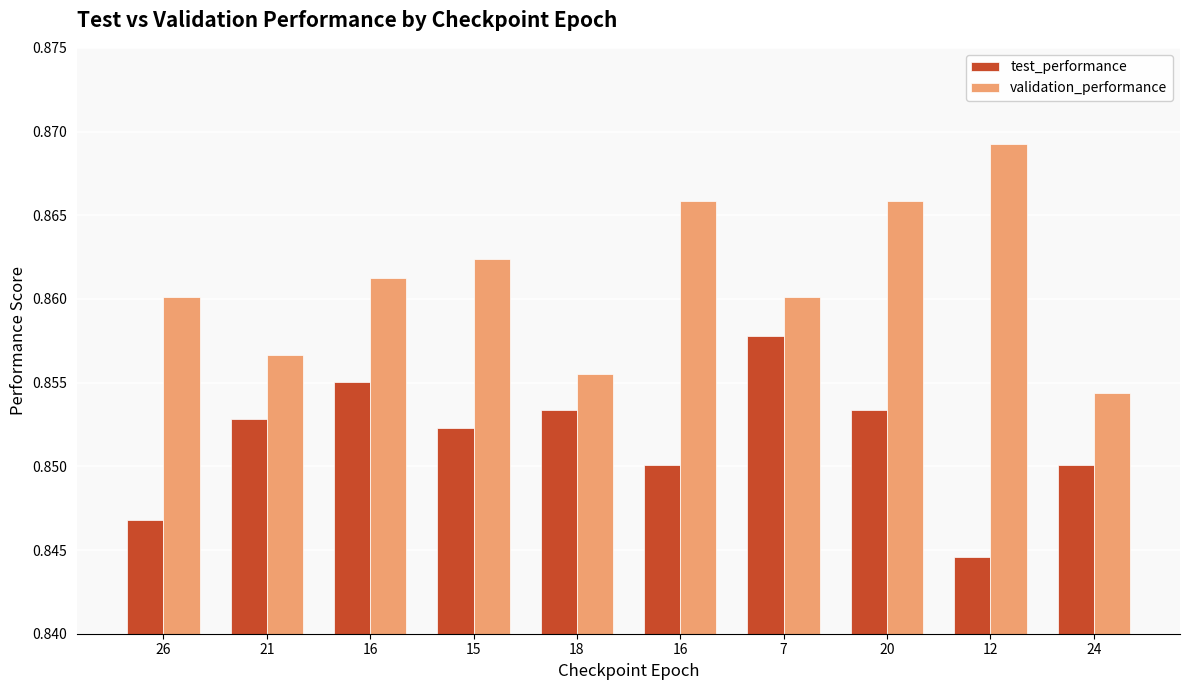

What is the highest value of the validation_performance series?

0.9